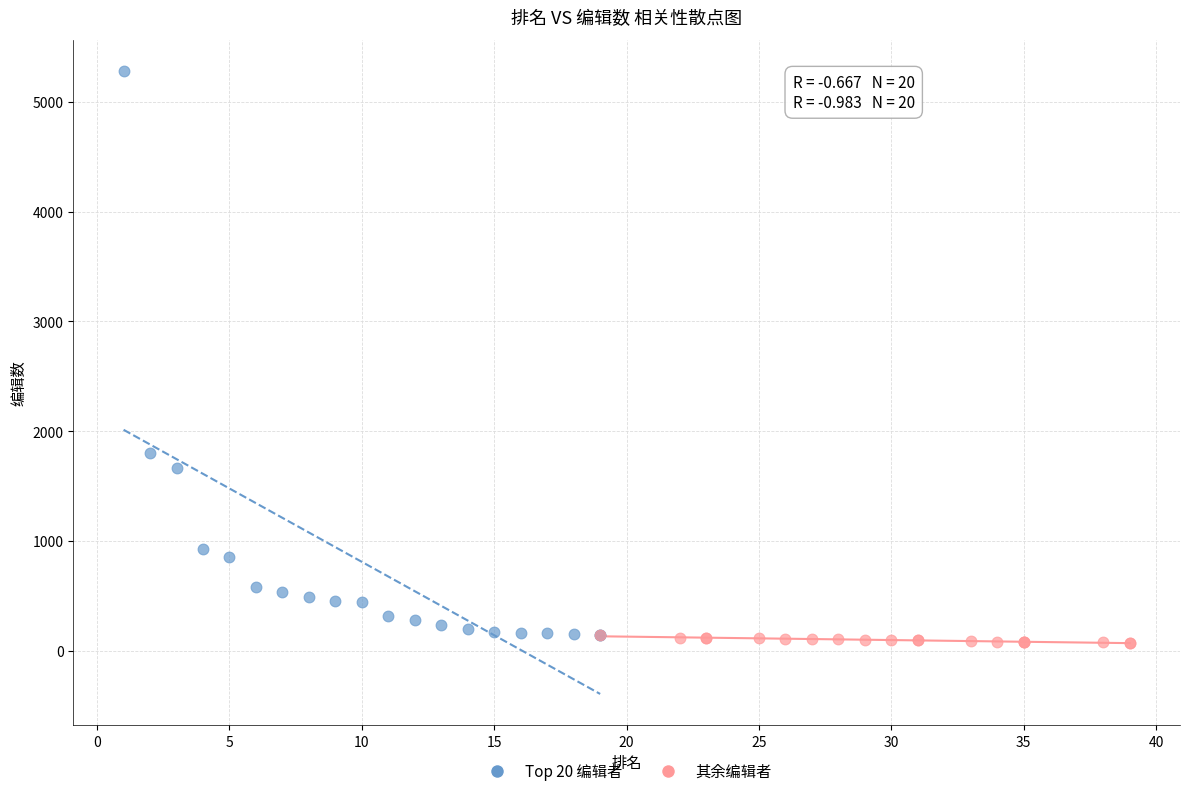

Which series contains the highest Y value?

Top 20 编辑者